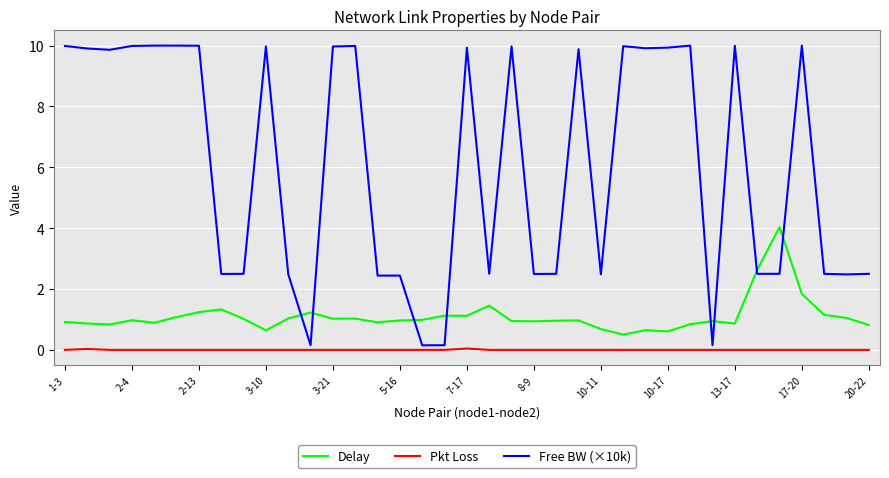

Which series has the largest total across all categories?

Free BW (×10k)